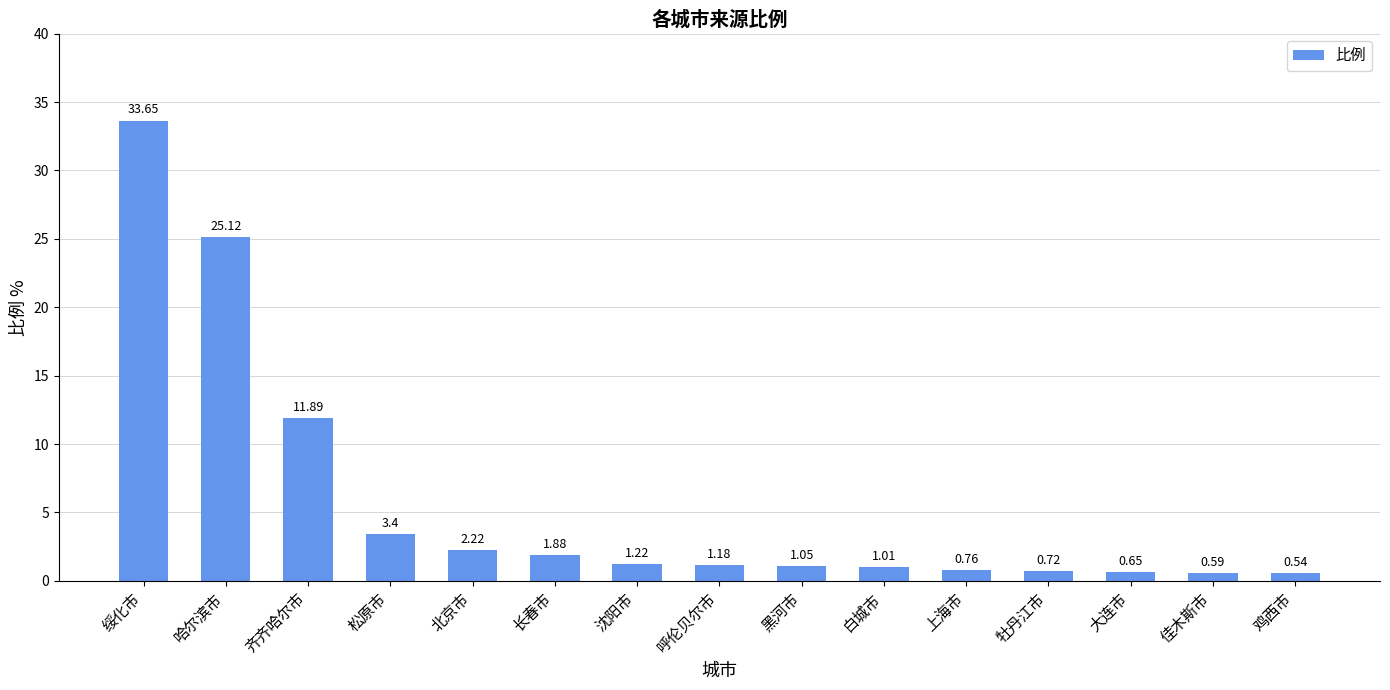

At which category does the chart reach its peak across all series?

绥化市